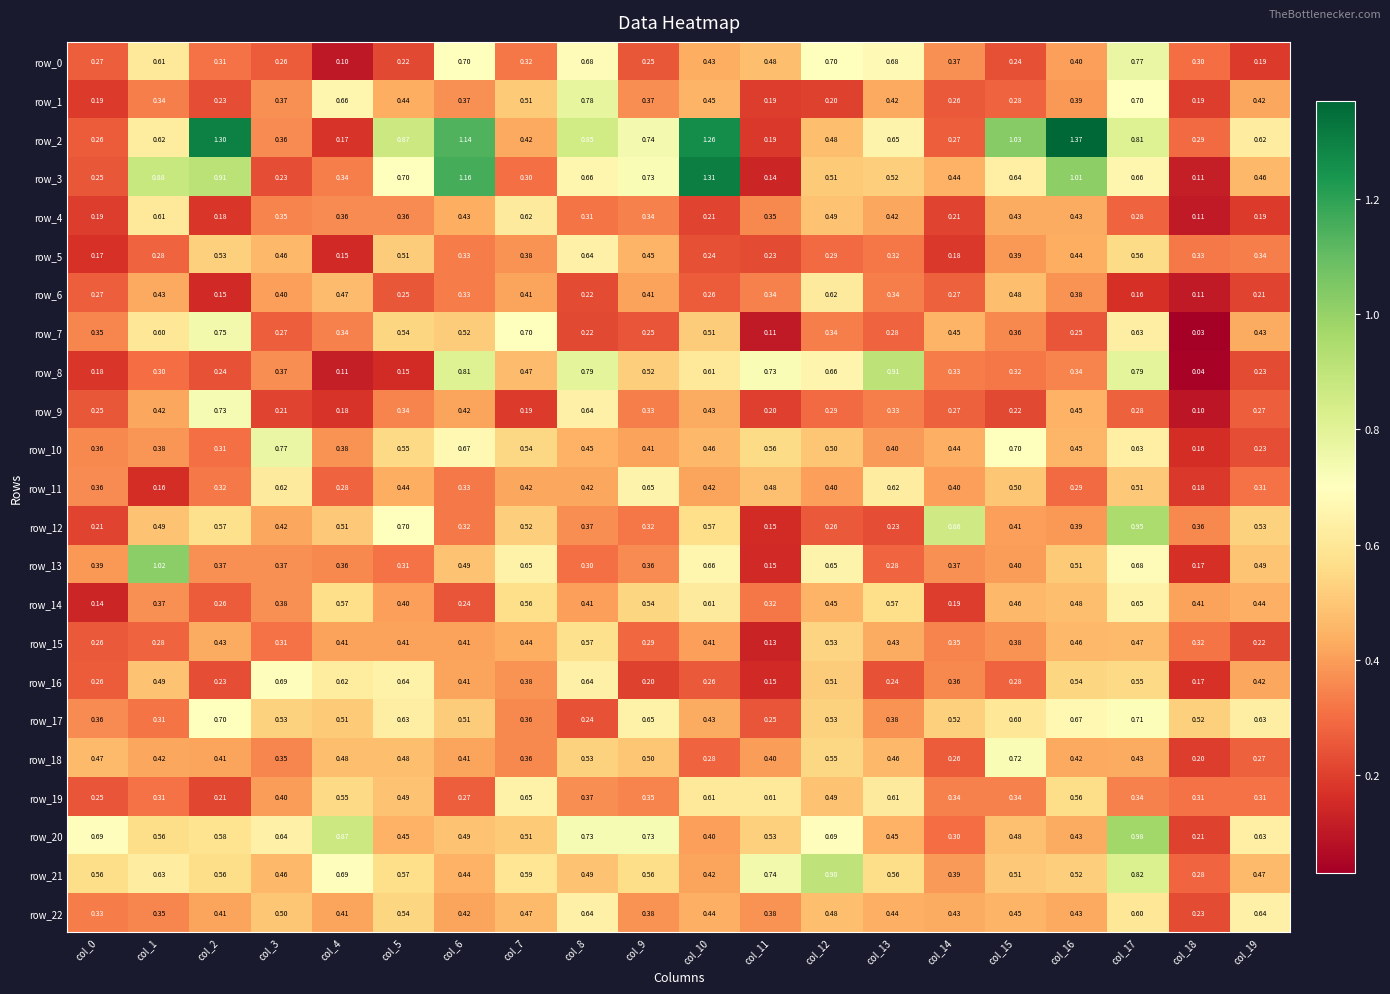

Is the value of row_12 at col_12 greater than the value of row_16 at col_4?

No